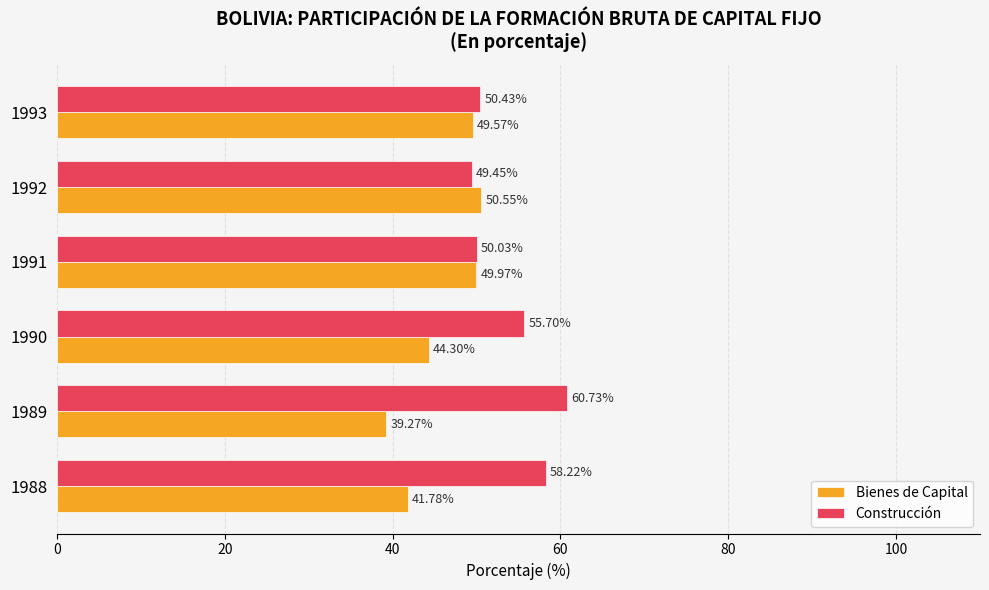

What is the difference between the highest and lowest values at 1990?

11.4